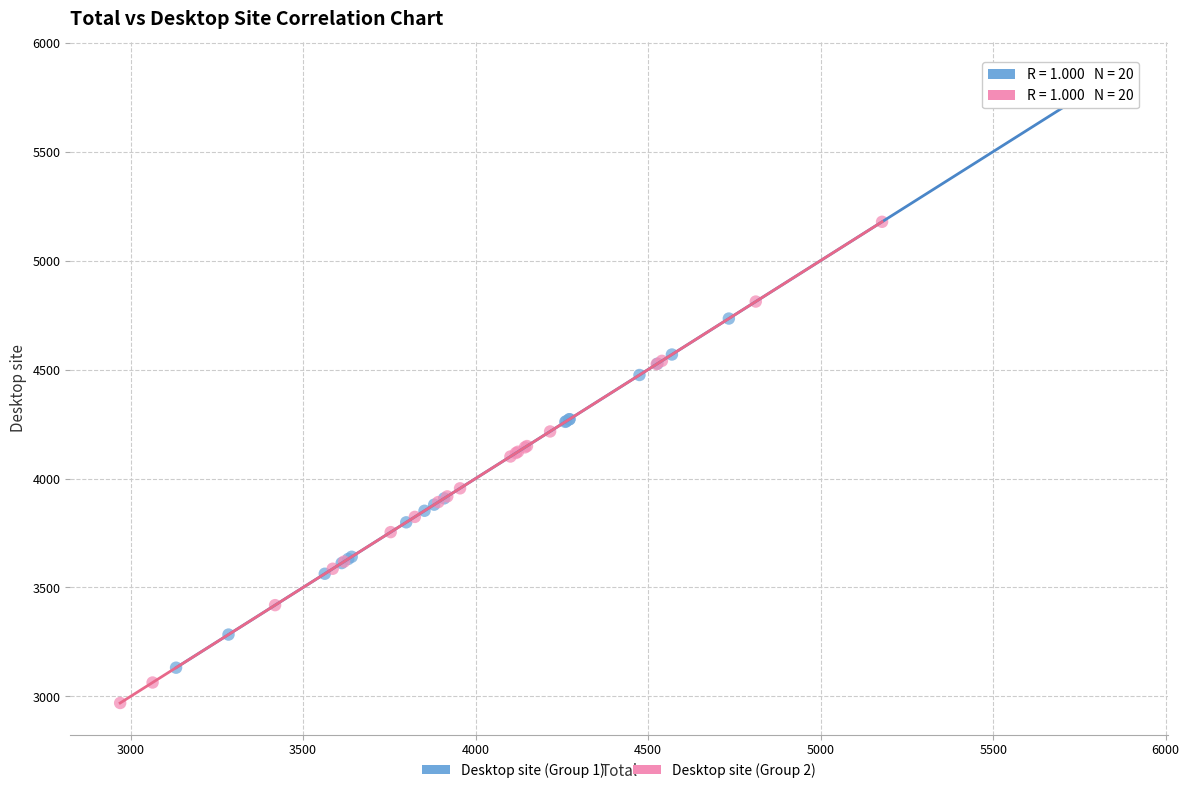

Which series has the largest Y range (max minus min)?

Desktop site (Group 1)